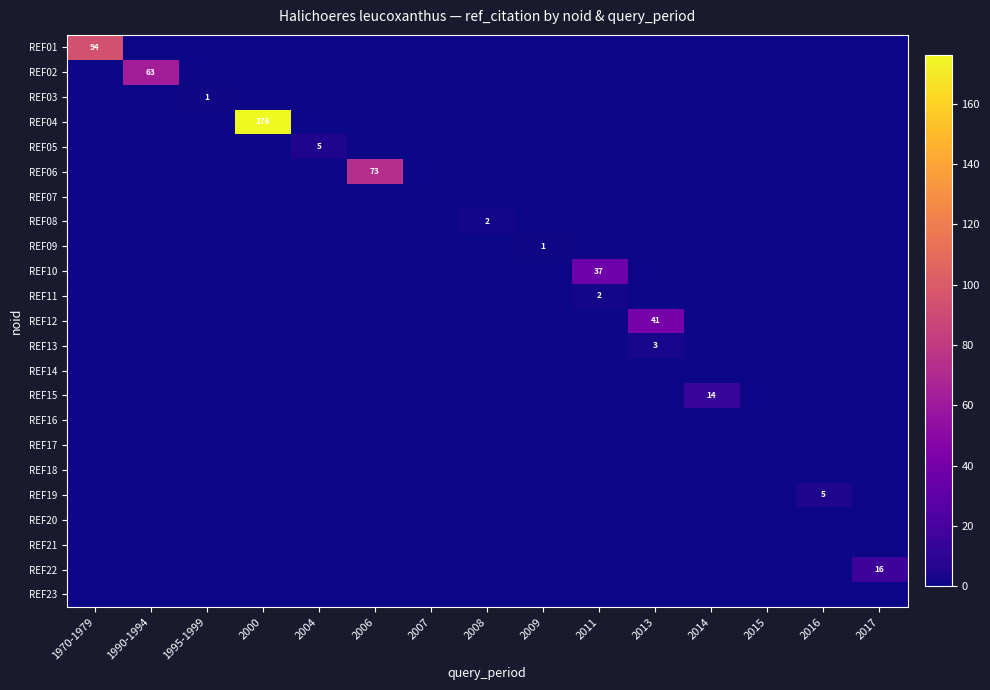

The REF19 series shows 5 at 2016. True or false?

True